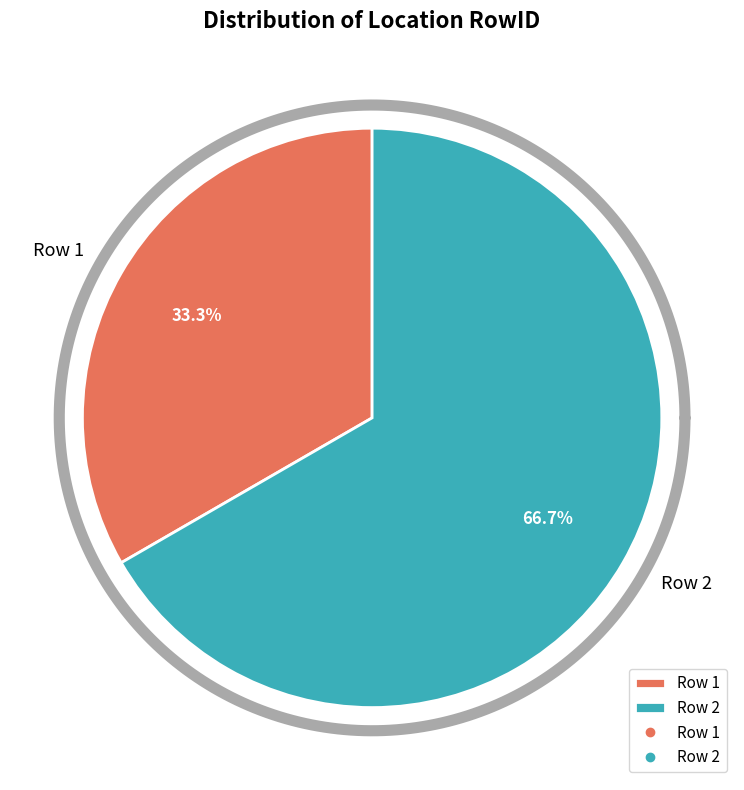

How many segments does this pie chart have?

2